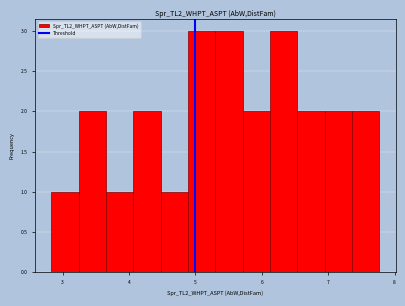

How tall is the bar that spans 3.2 to 3.7 on the x-axis? Neither the bar edges nor the heights are printed on the chart, so give them approximately, as read against the axes.

2